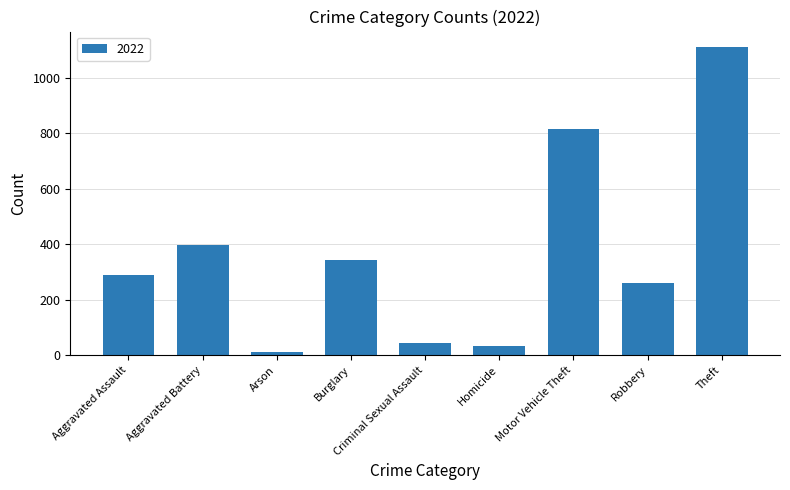

The chart shows a value of 345 at Burglary. True or false?

True